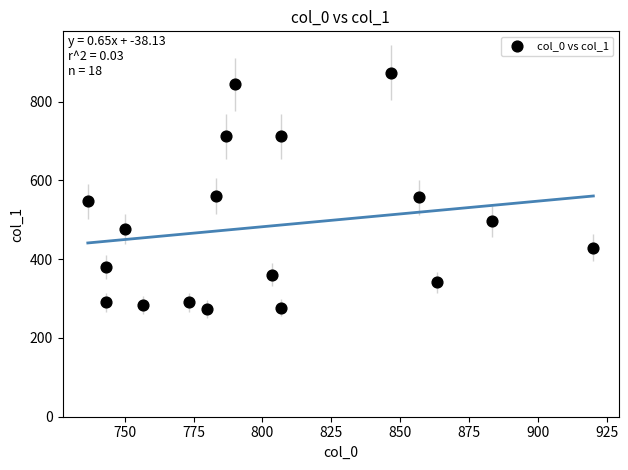

What is the range of X values (max minus min)?

183.3